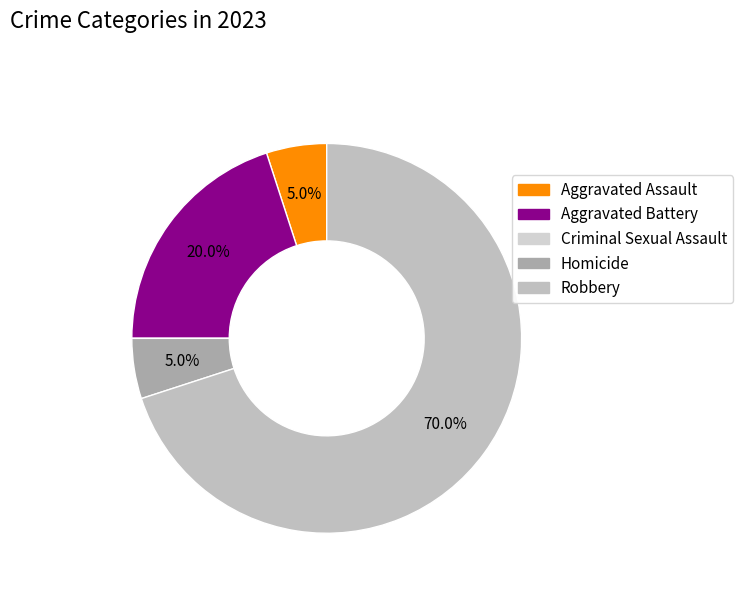

Which category accounts for the majority?

Robbery